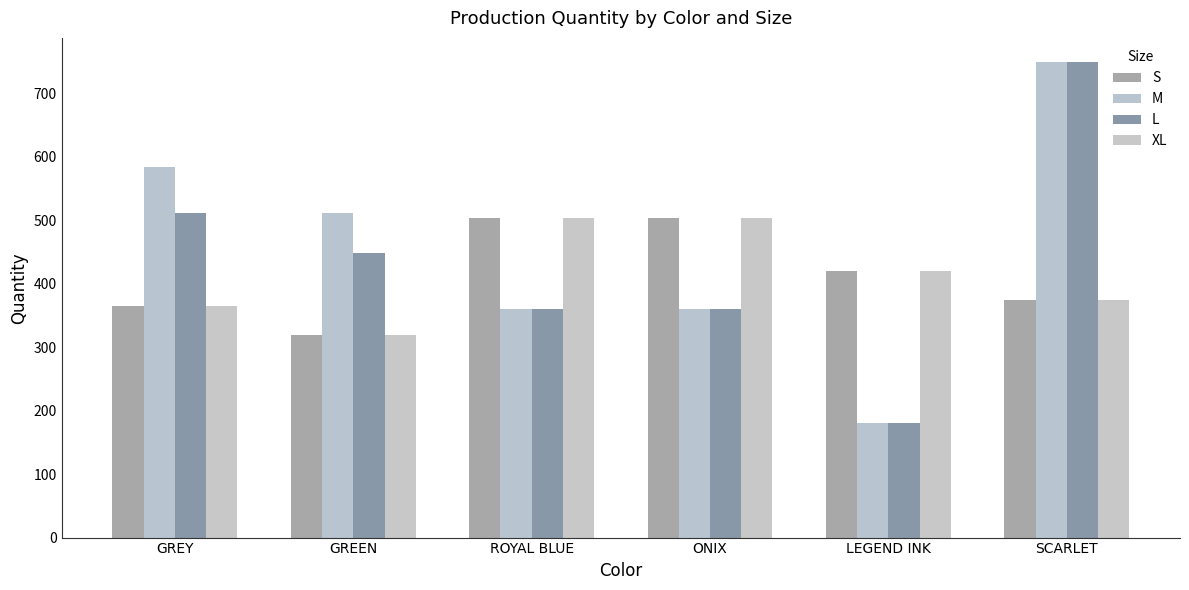

What is the total value across all series at SCARLET?

2249